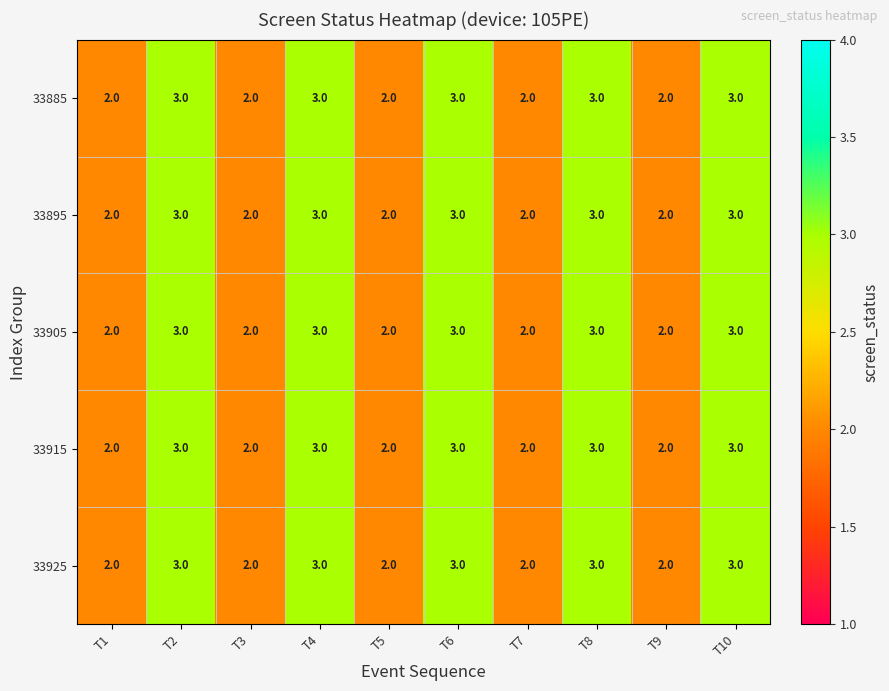

What is the total value across all series at T1?

10